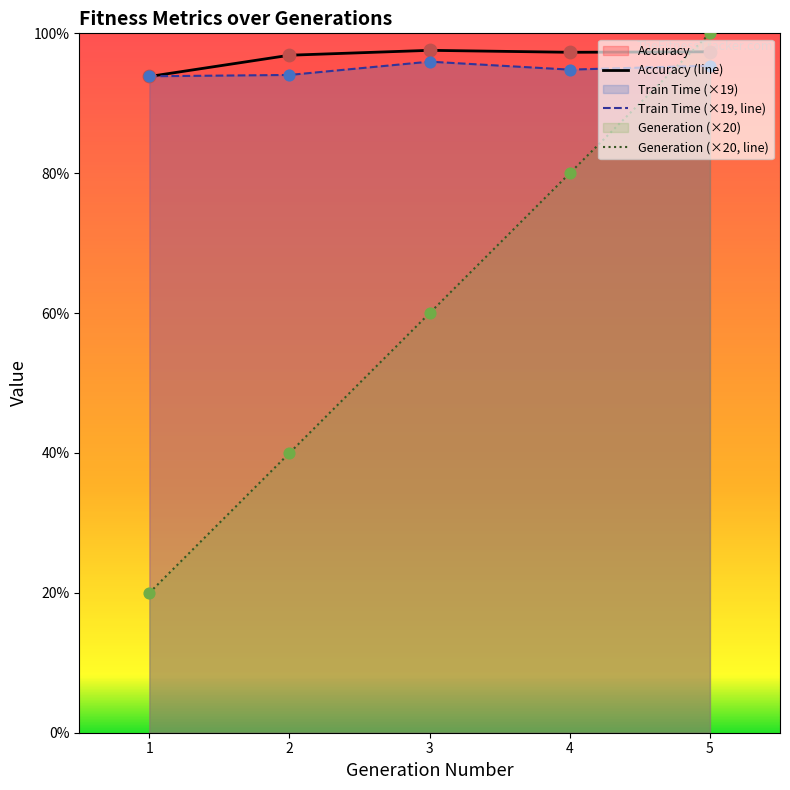

At which category is the sum across all series the highest?

5